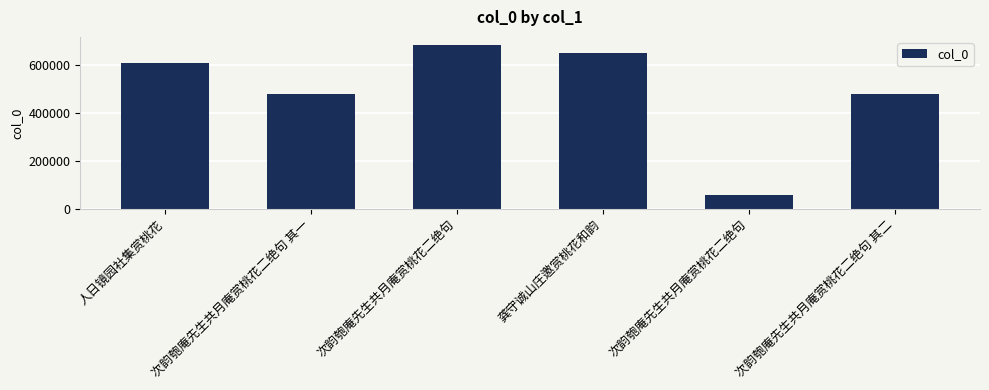

True or false: the data shows 88501 at 次韵匏庵先生共月庵赏桃花二绝句.

False